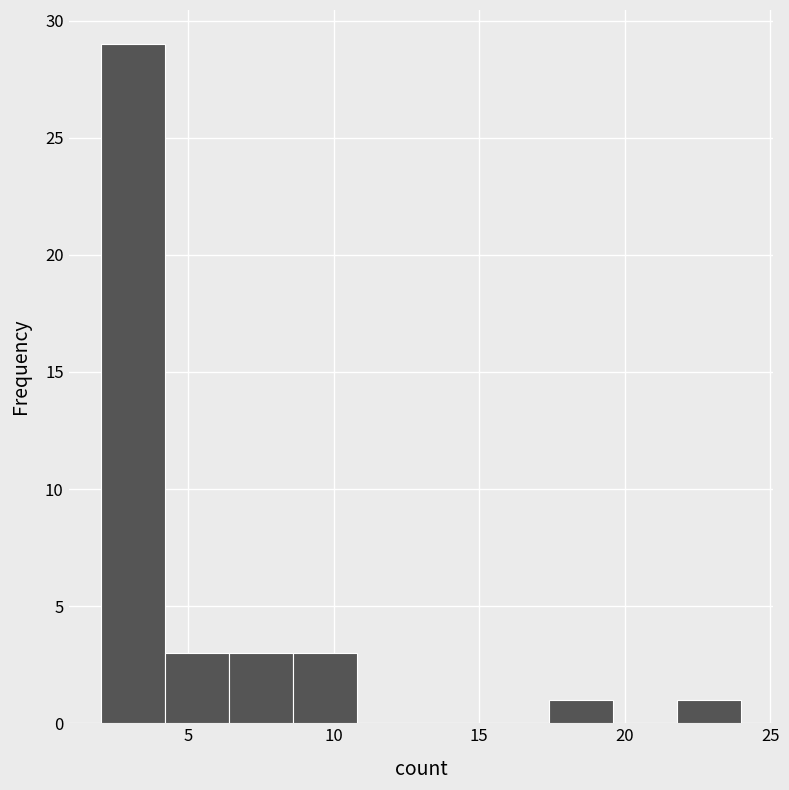

Which range on the x-axis has the tallest bar?

2.0 to 4.2